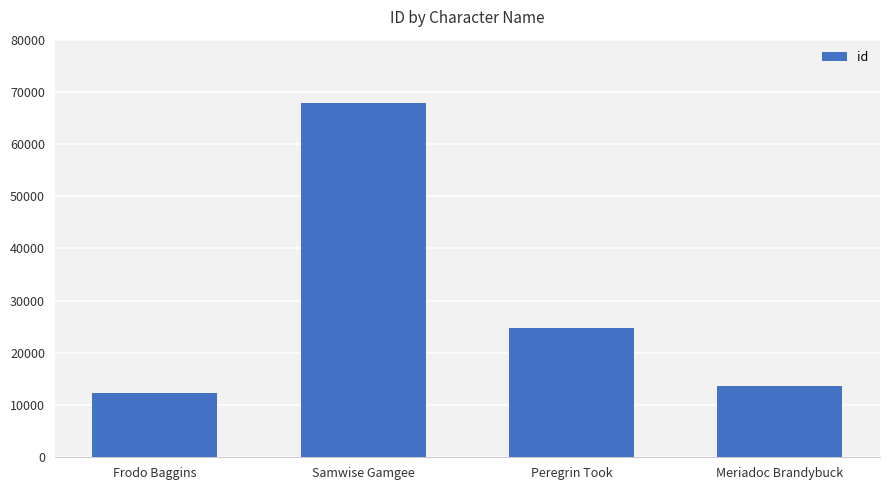

Count the number of categories in the chart.

4